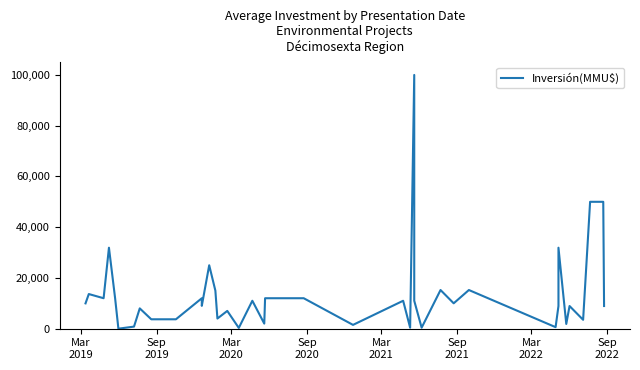

Reading left to right, list all the values displayed in this chart.

9974	13650	12000	31911	12000	0	815	8000	3700	3700	12000	9000	25000	15000	4000	7000	298	11000	2000	12000	12000	1495	11000	11000	400	100000	11000	400	15235	10000	15235	600	8927	31911	1863	8927	3500	50000	50000	8927